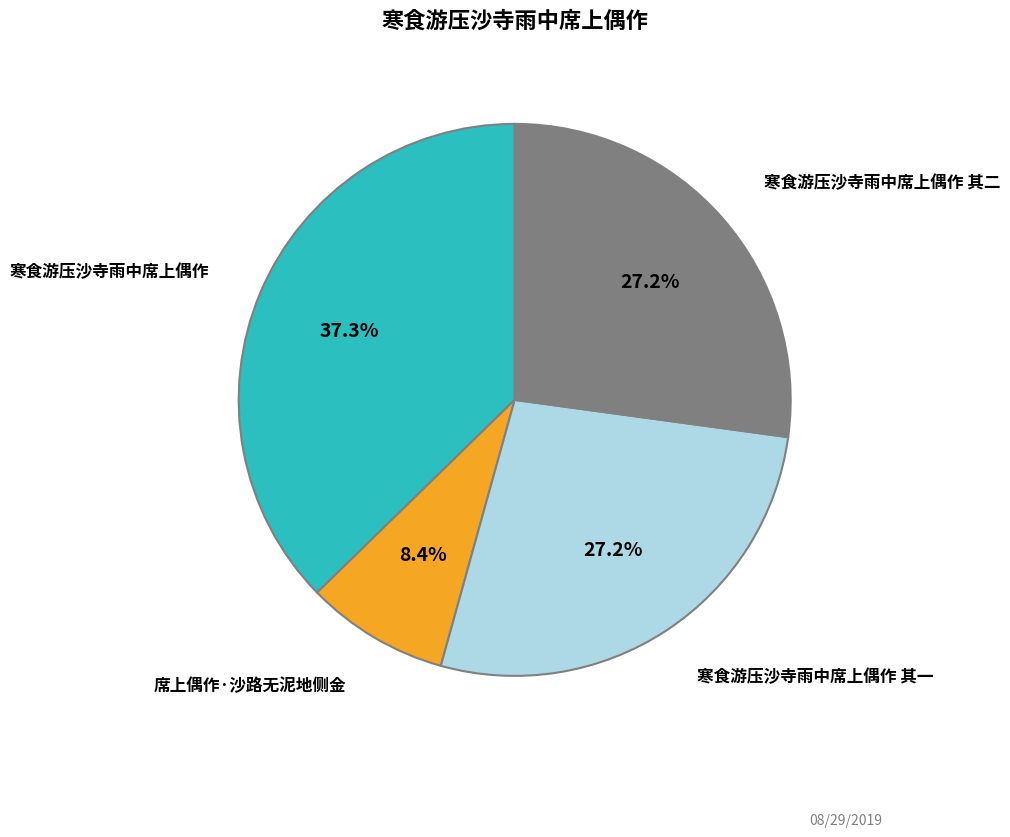

Does any single category account for the majority?

No